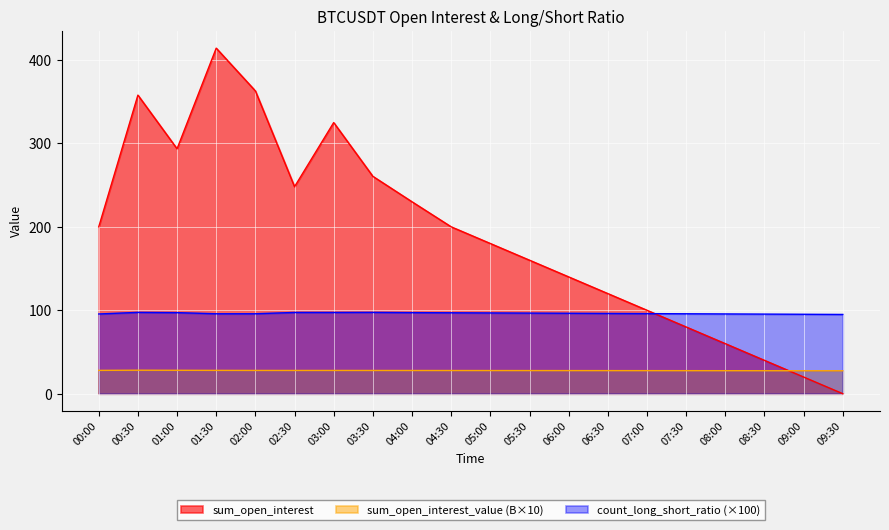

Does the chart display data point markers on the line(s)?

No